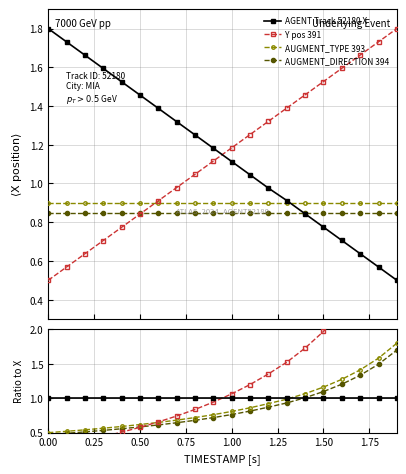

What is the value of the AUGMENT_TYPE 393 point at the 5th from the left?

0.9